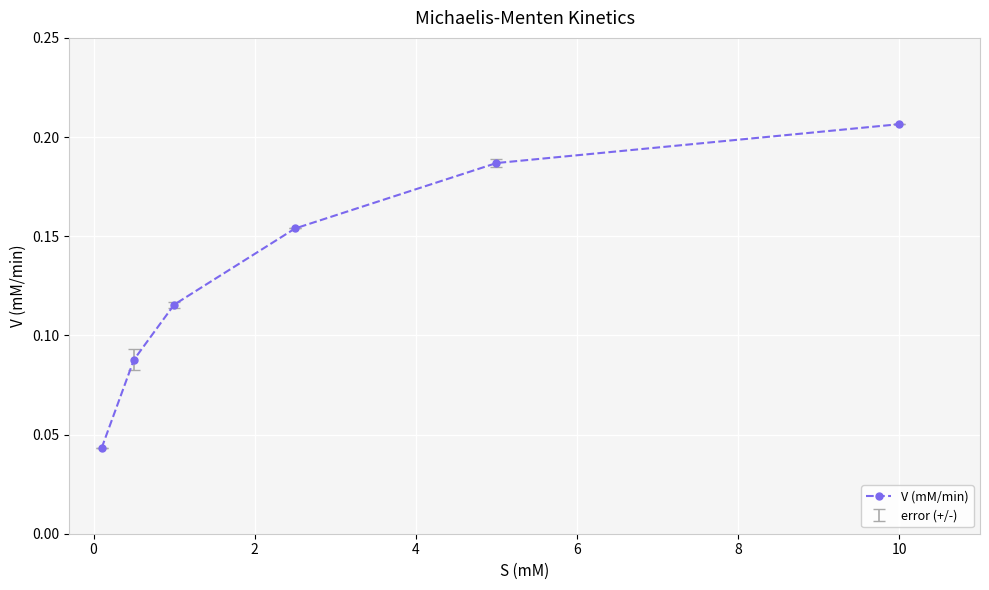

How many values are between 0 and 1?

6